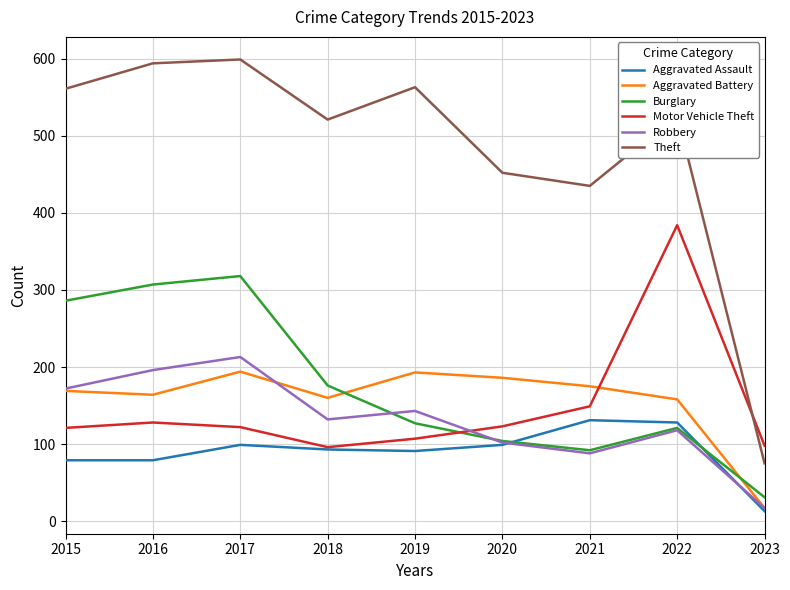

What is the sum of the Aggravated Battery values at 2017 and 2021?

369